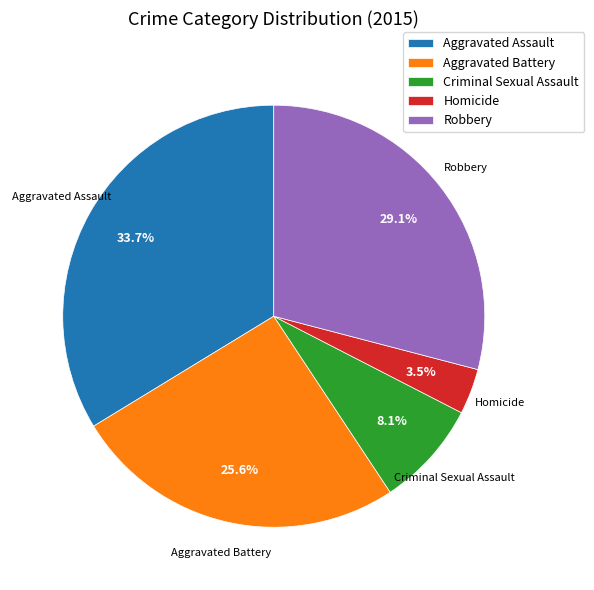

Which slice is the largest?

Aggravated Assault